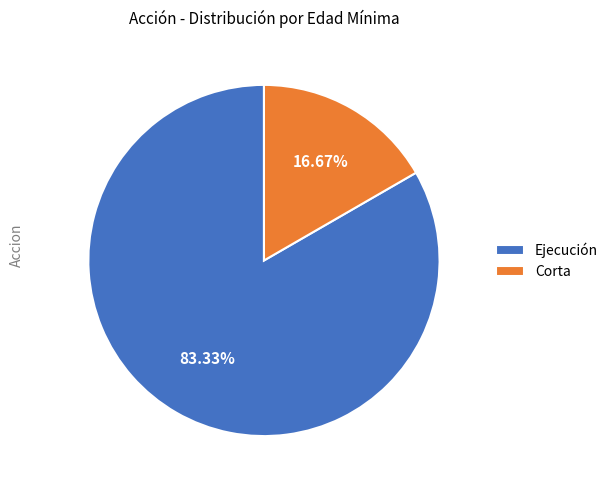

Between Ejecución and Corta, which is larger?

Ejecución